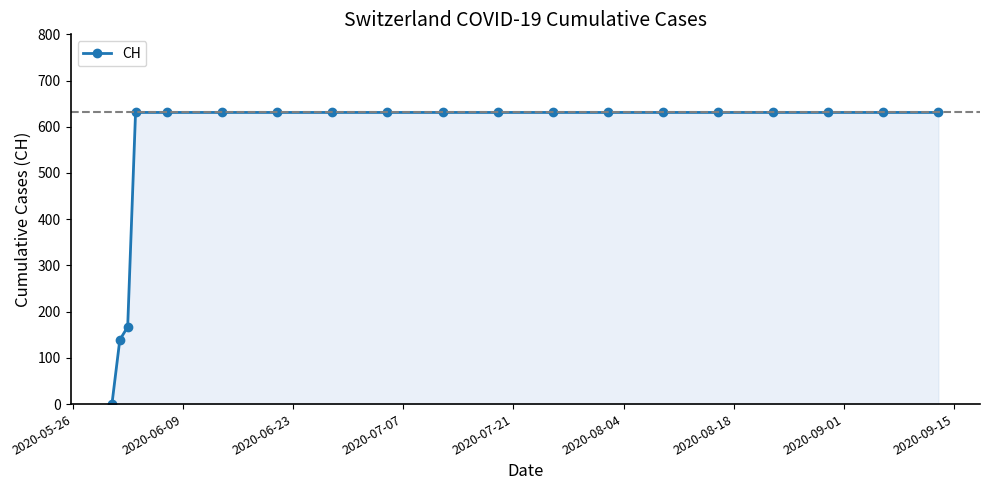

What is the value of the 13th point from the left?

631